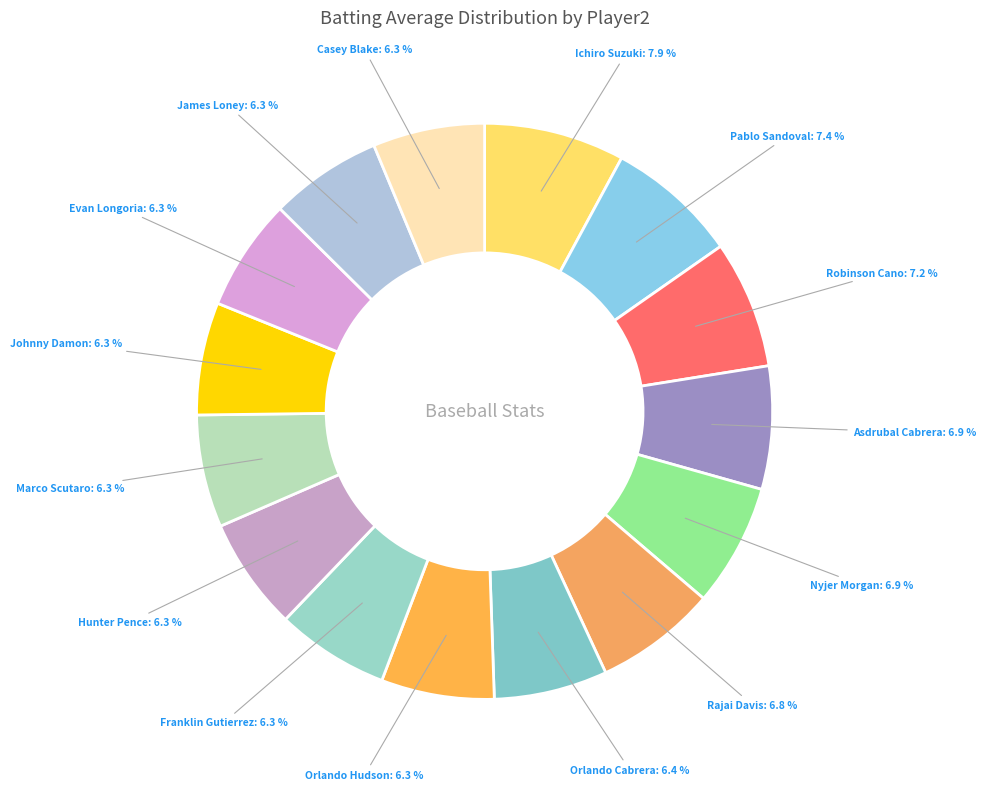

How many segments does this pie chart have?

15